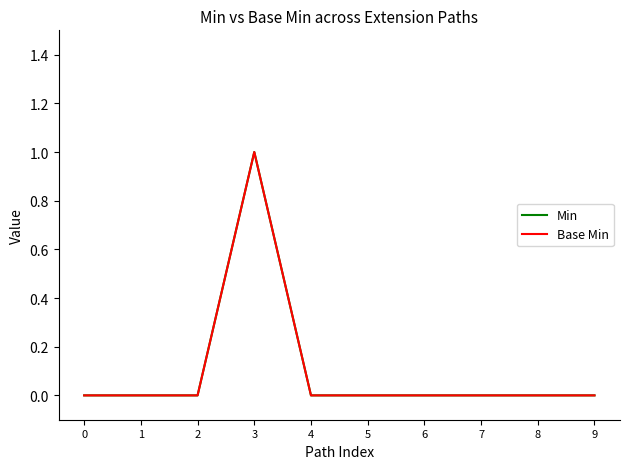

Does the chart have visible grid lines?

No